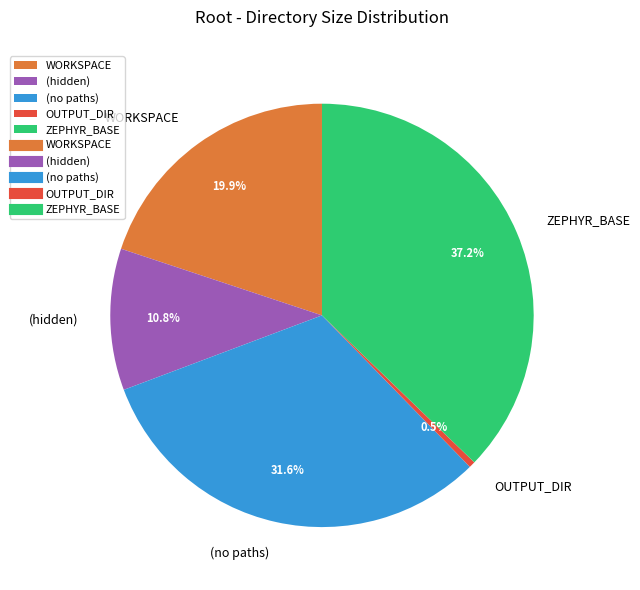

What portion of the pie excludes (hidden)?

89.2%